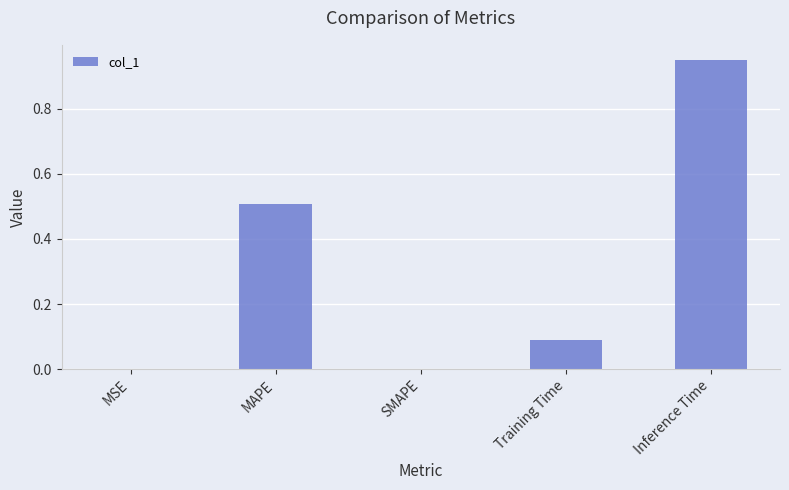

Which category has the highest value across all series?

Inference Time